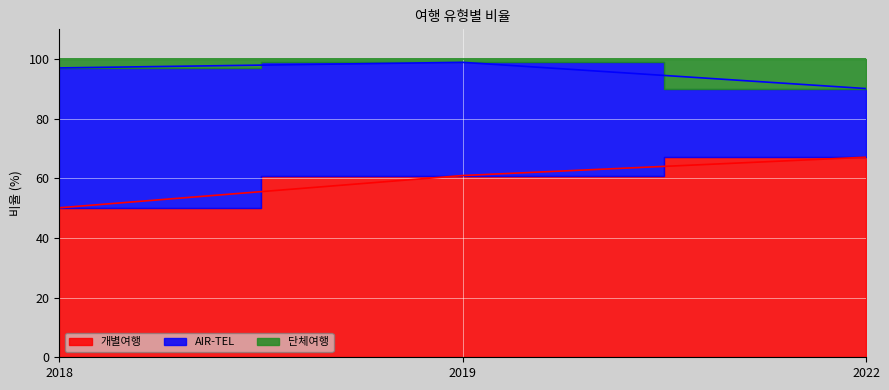

At which label does 개별여행 reach its peak?

2022